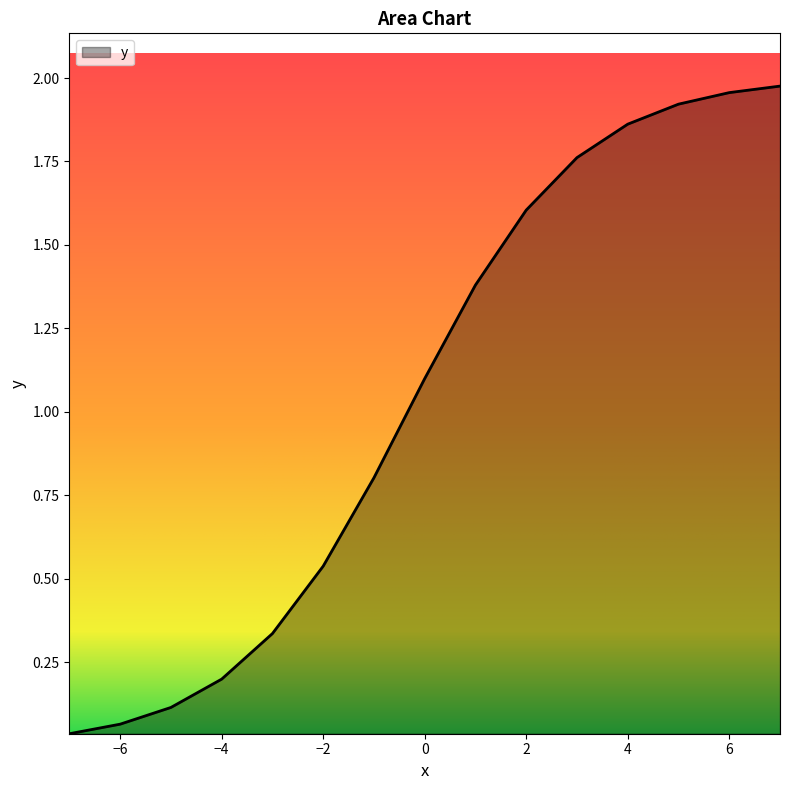

How many lines are shown in the chart?

1